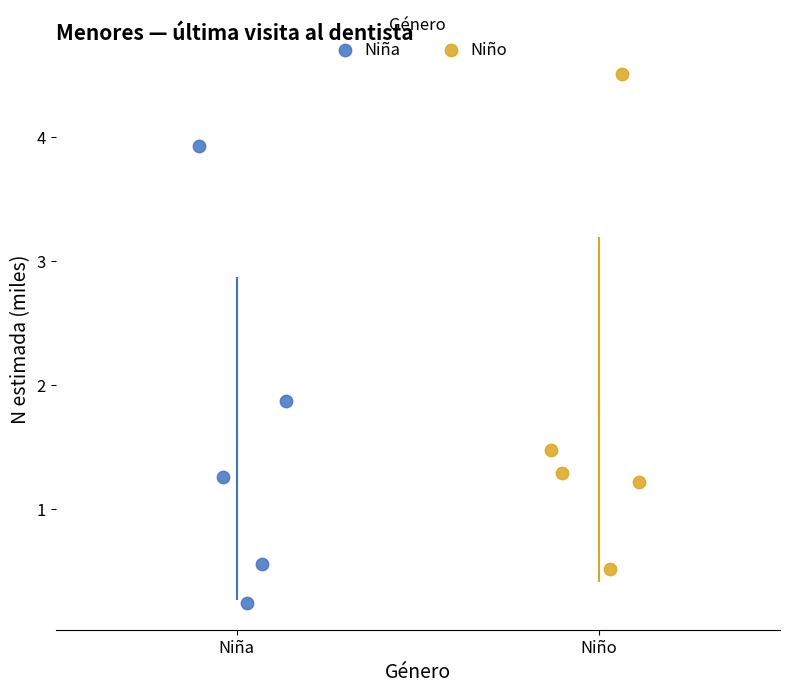

Which series contains the highest Y value?

Niño